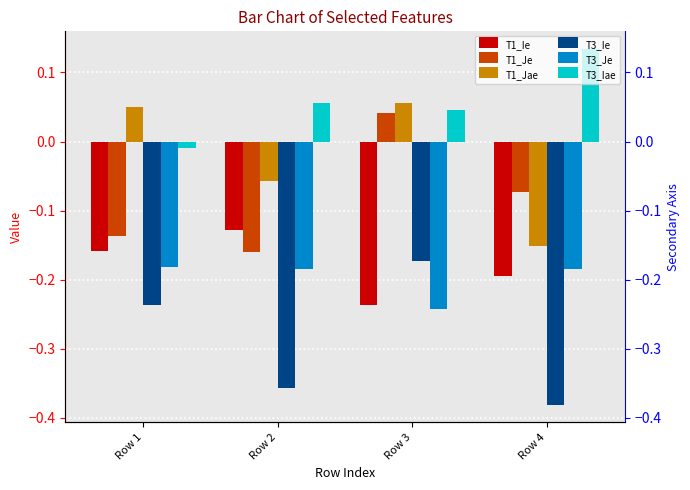

What value does the T1_Ie series have at Row 1?

-0.2